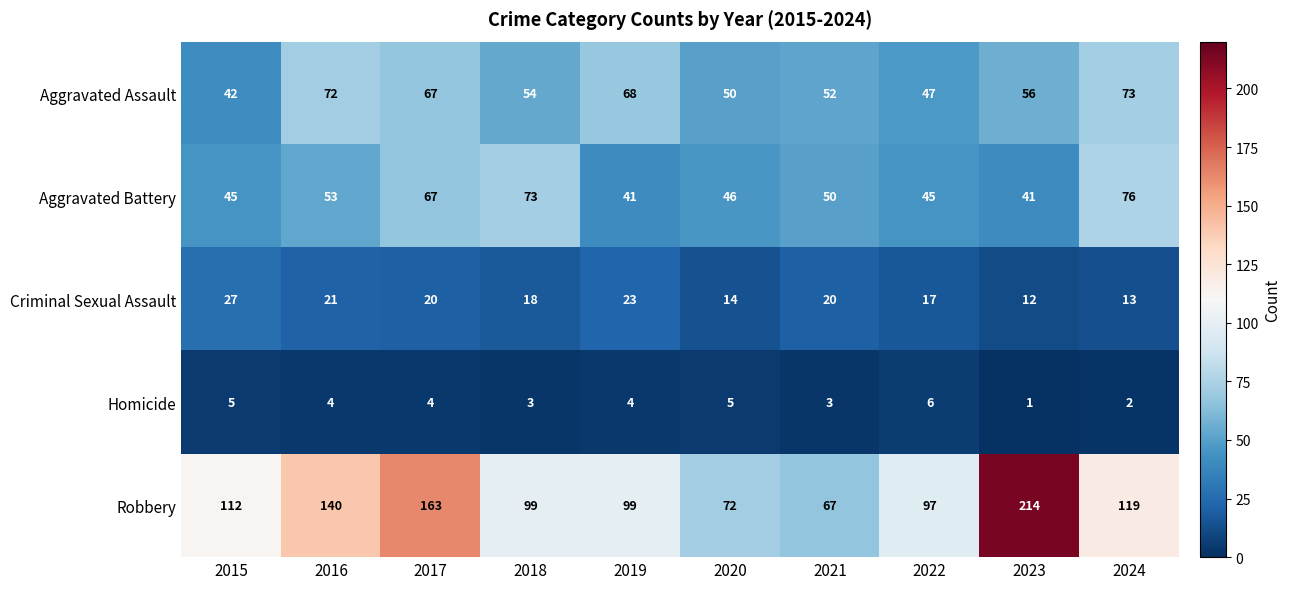

Which category has the highest value across all series?

2023